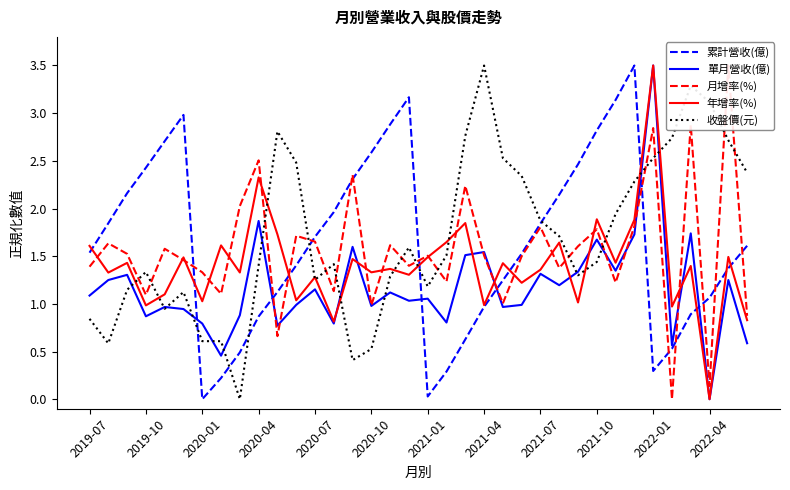

What is the sum of the 收盤價(元) values at 2021-07 and 2020-10?

2.4